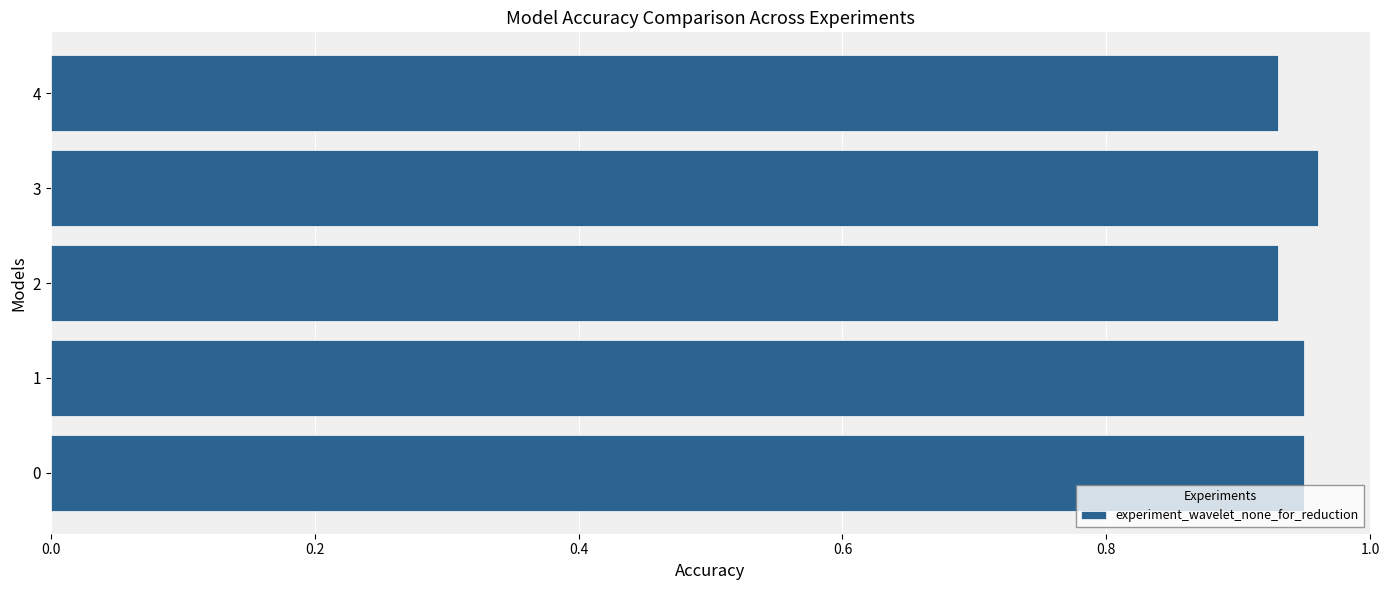

The chart shows a value of 1.3 at 1. True or false?

False